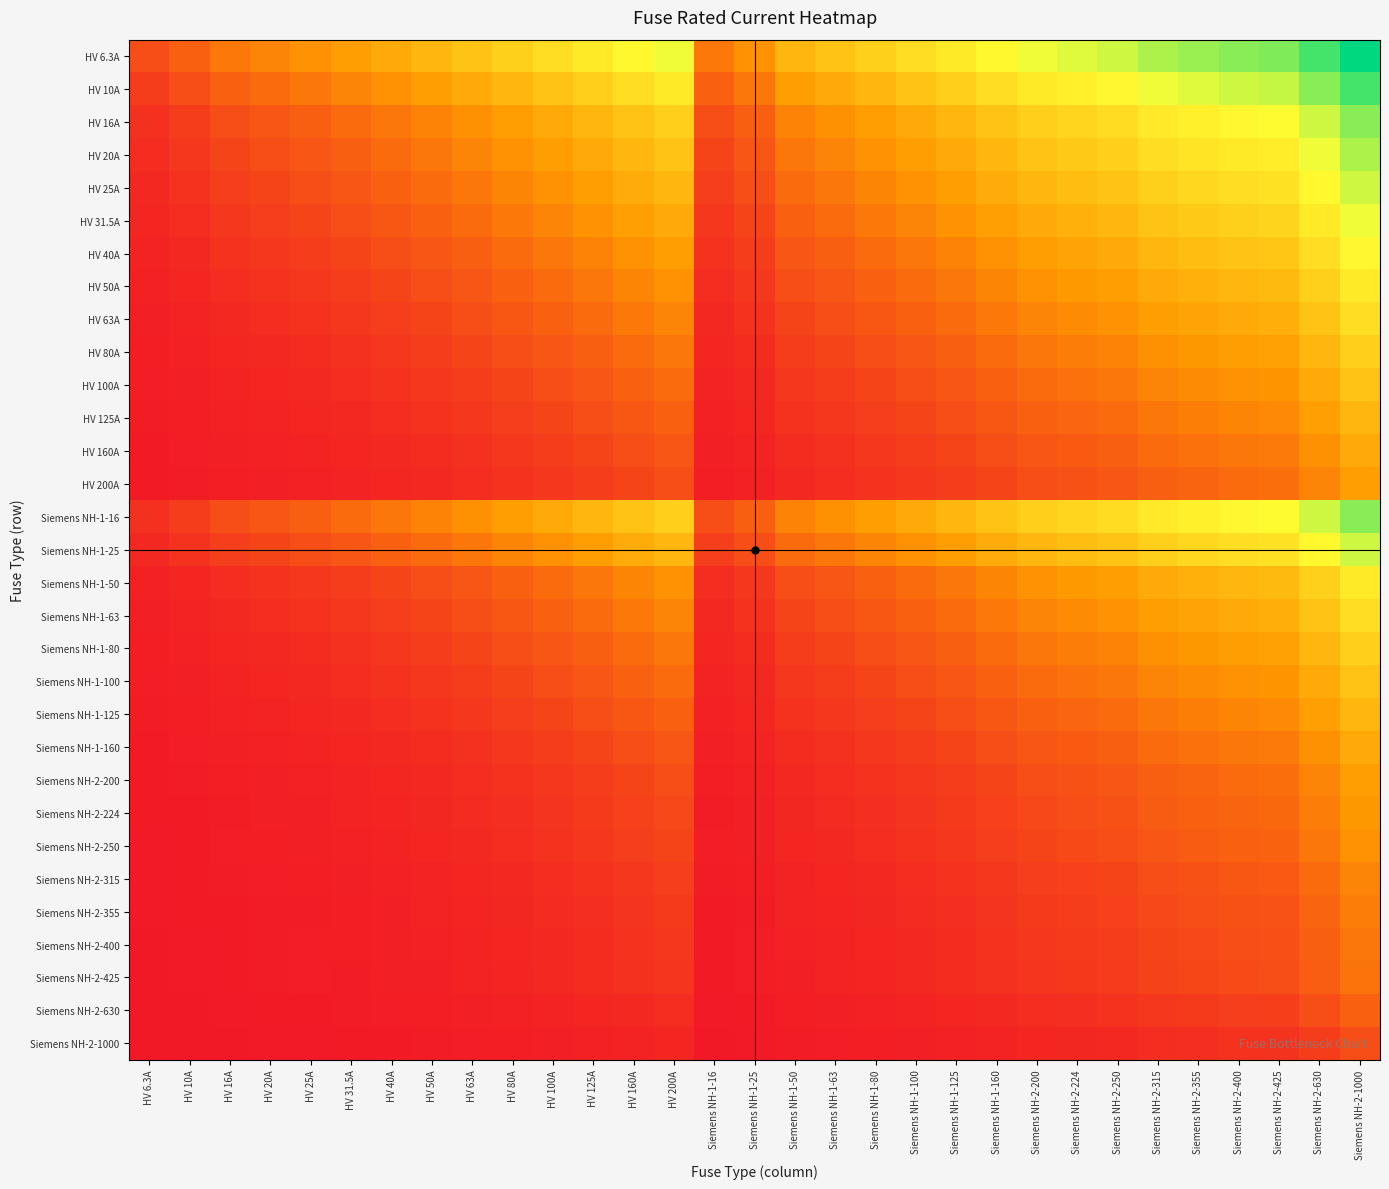

Which label corresponds to the smallest value in the chart?

HV 6.3A